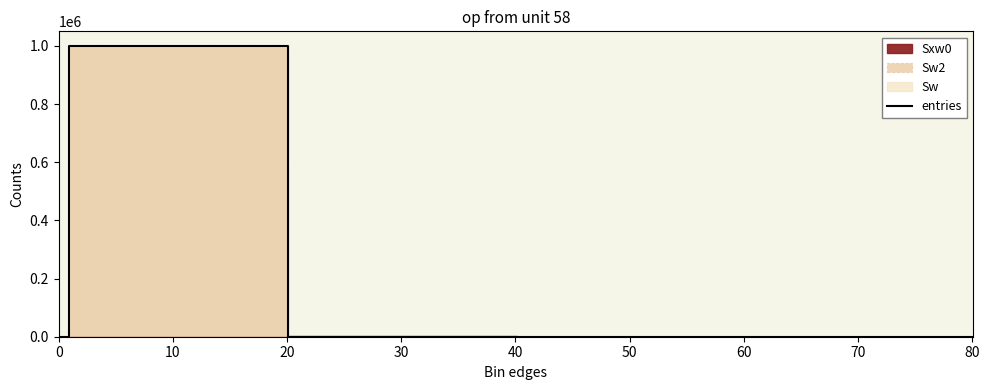

What is the difference between the values at 20 and 50?

165